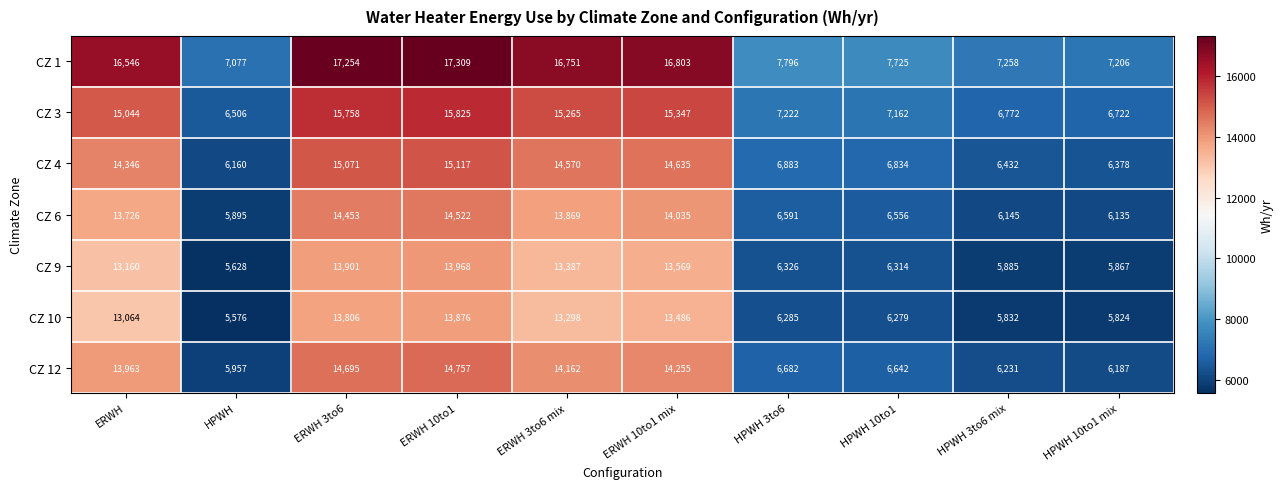

What is the difference between the maximum and second lowest values in the CZ 10 series?

8052